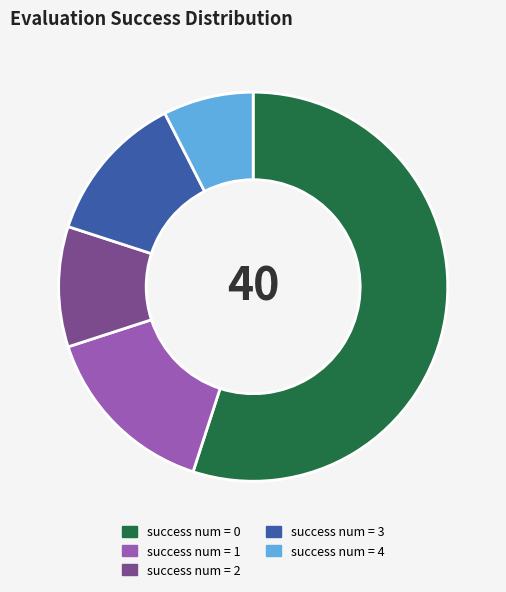

True or false: success num = 4 accounts for 8% of the total.

True